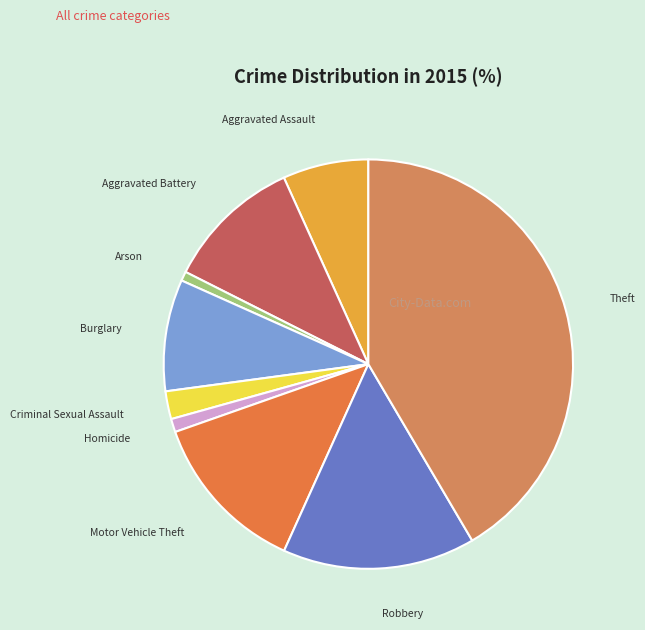

True or false: Theft accounts for 28% of the total.

False